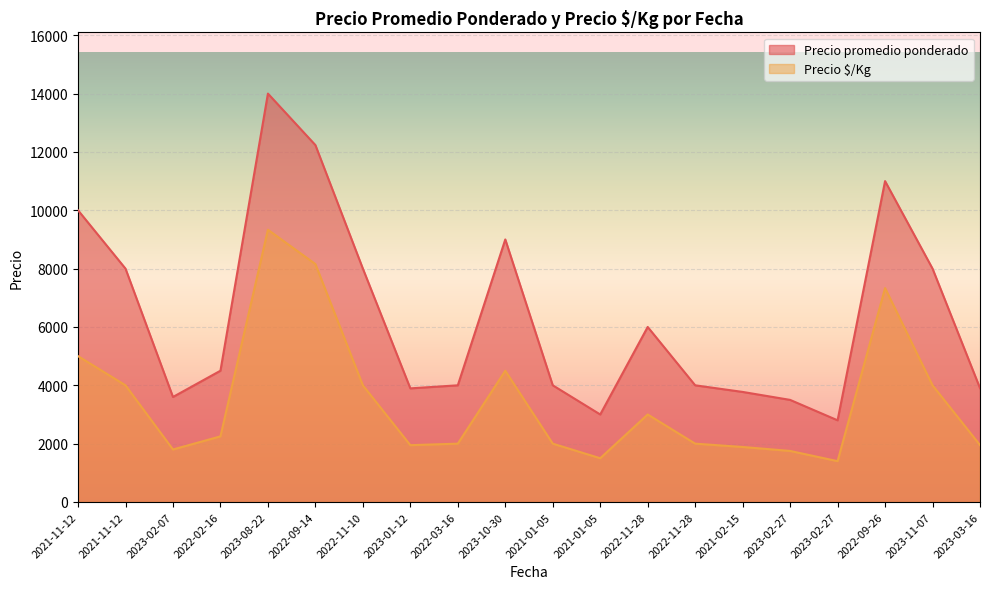

What is the average value of the Precio promedio ponderado series?

6360